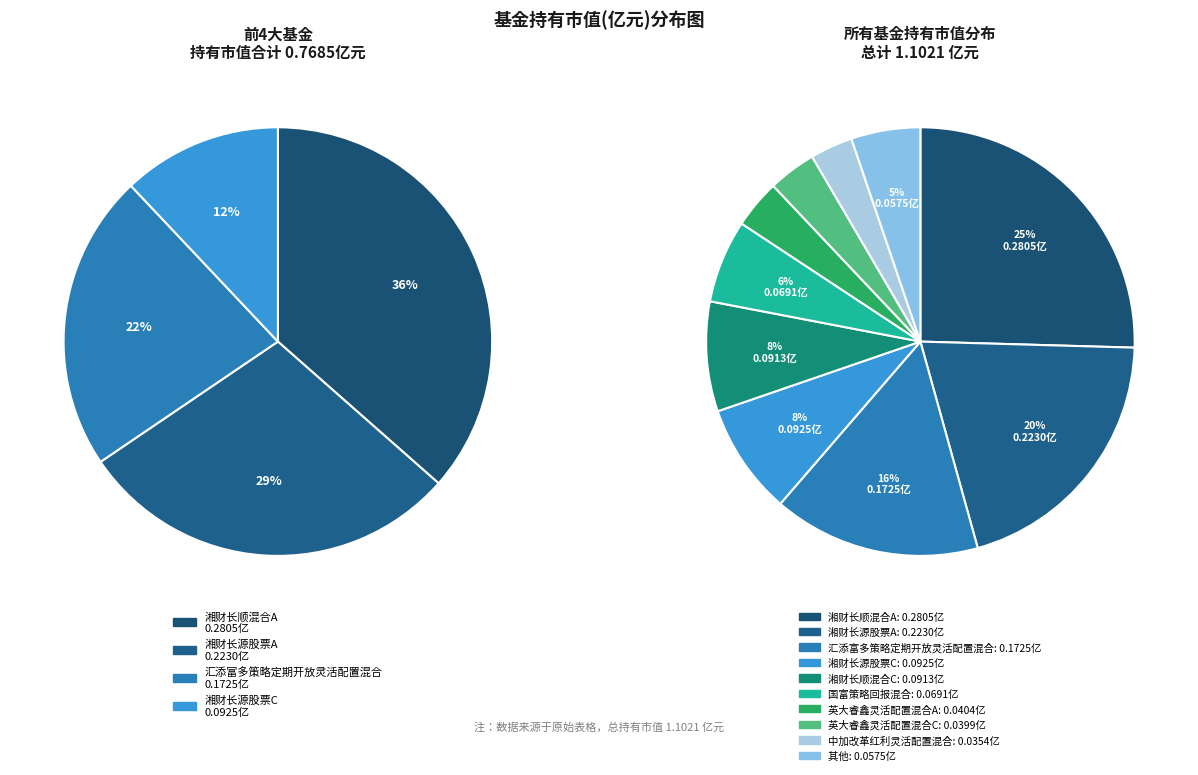

What portion of the pie excludes 英大睿鑫灵活配置混合C?

96.4%